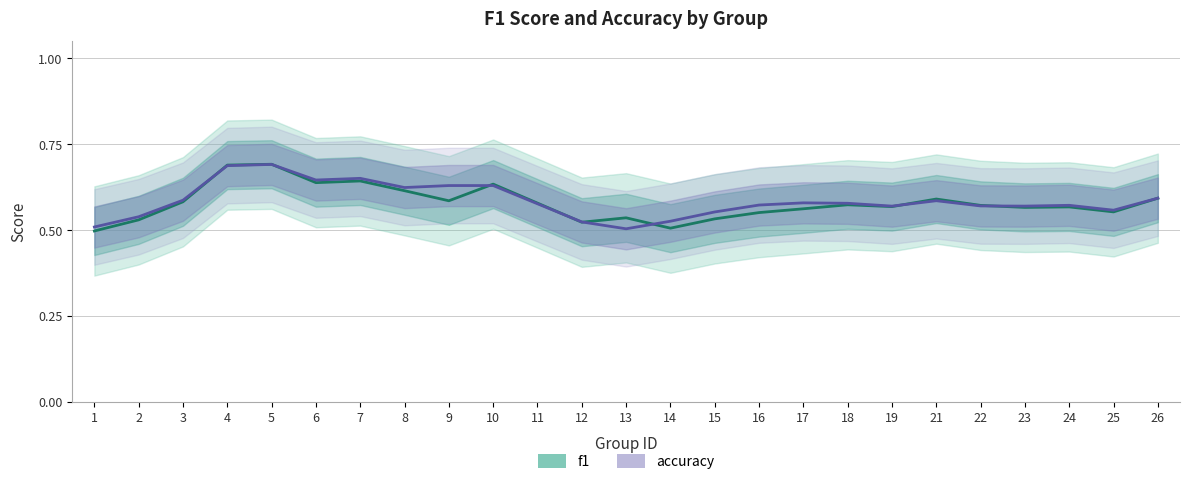

At which label is accuracy closest to 0?

13